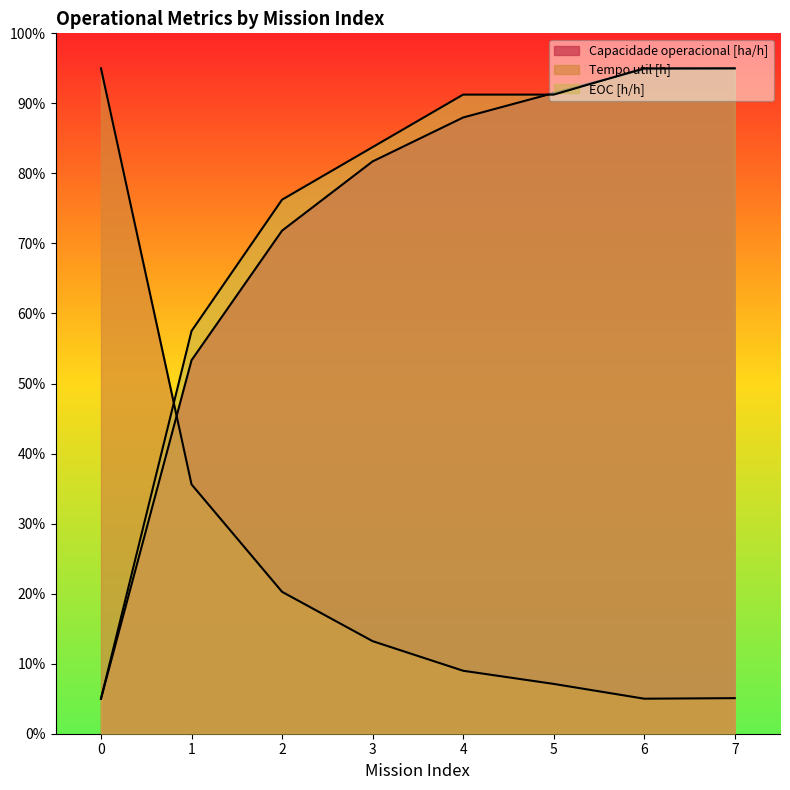

How many intersections are there between Tempo util [h] and EOC [h/h]?

1